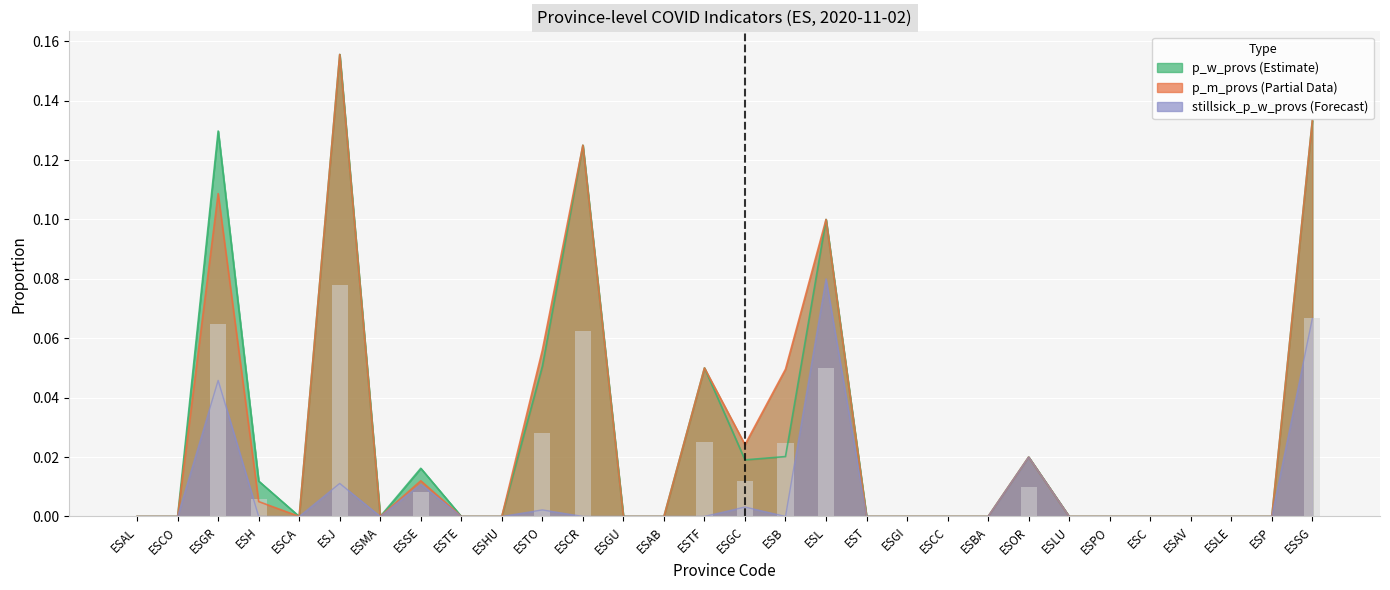

Are the bars grouped side by side (vs. stacked)?

Yes